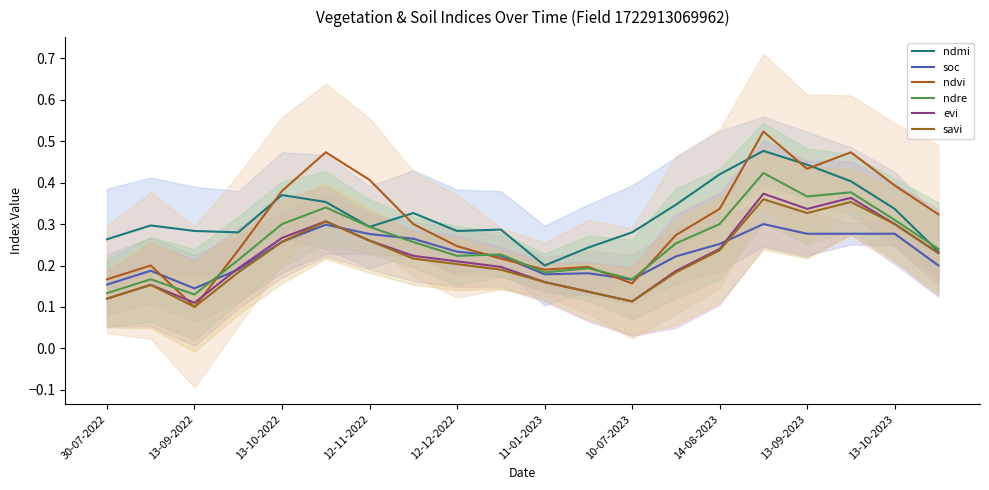

What is the difference between the second highest and second lowest values in the ndre series?

0.2